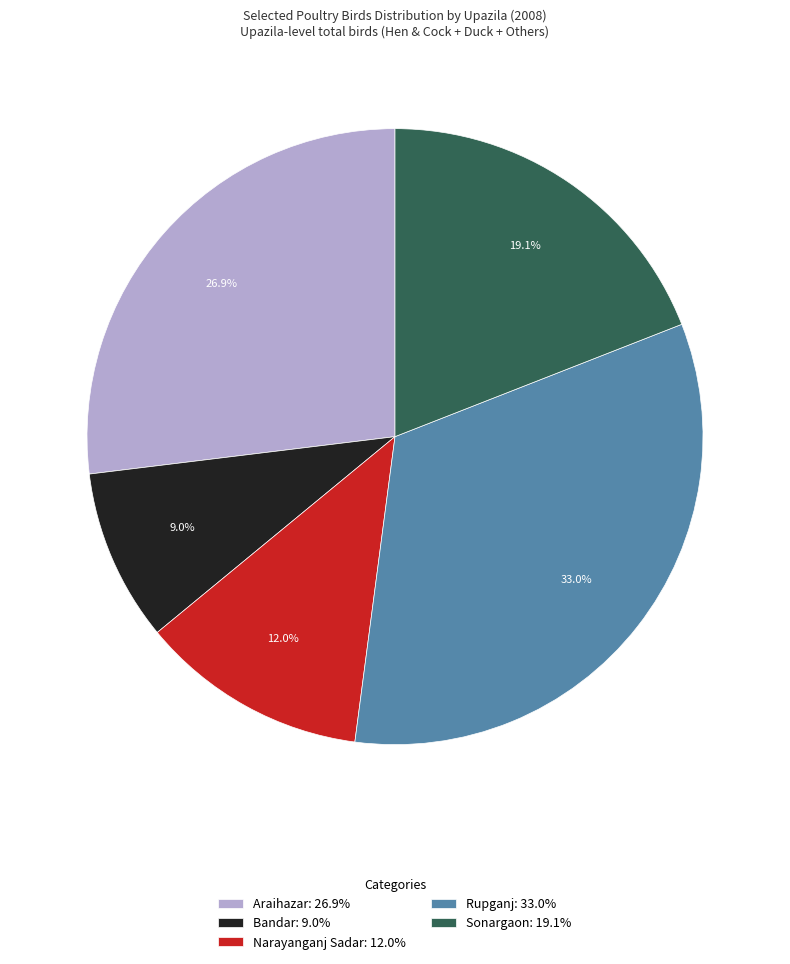

Is there any slice that represents more than half of the pie?

No